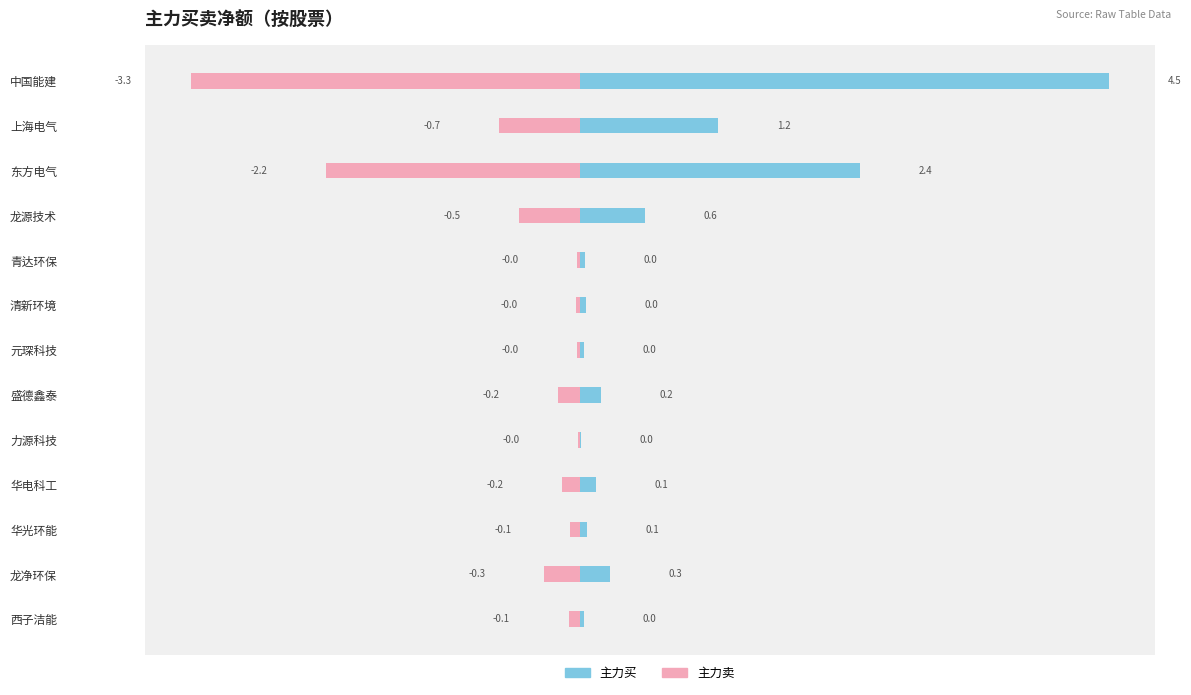

Which series has the widest spread of values?

主力买